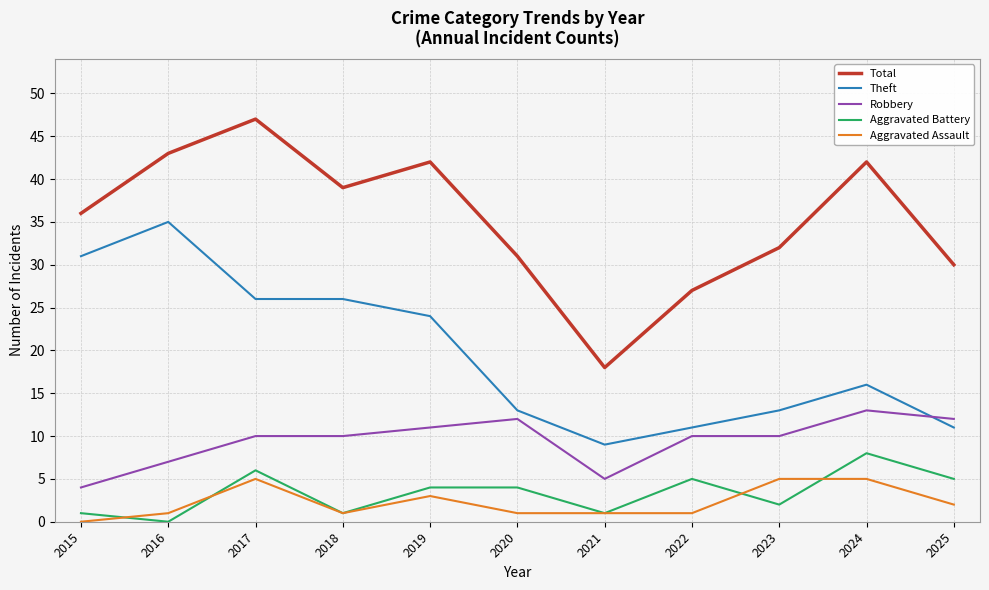

Is it true that Aggravated Assault equals 2 at 2015?

False